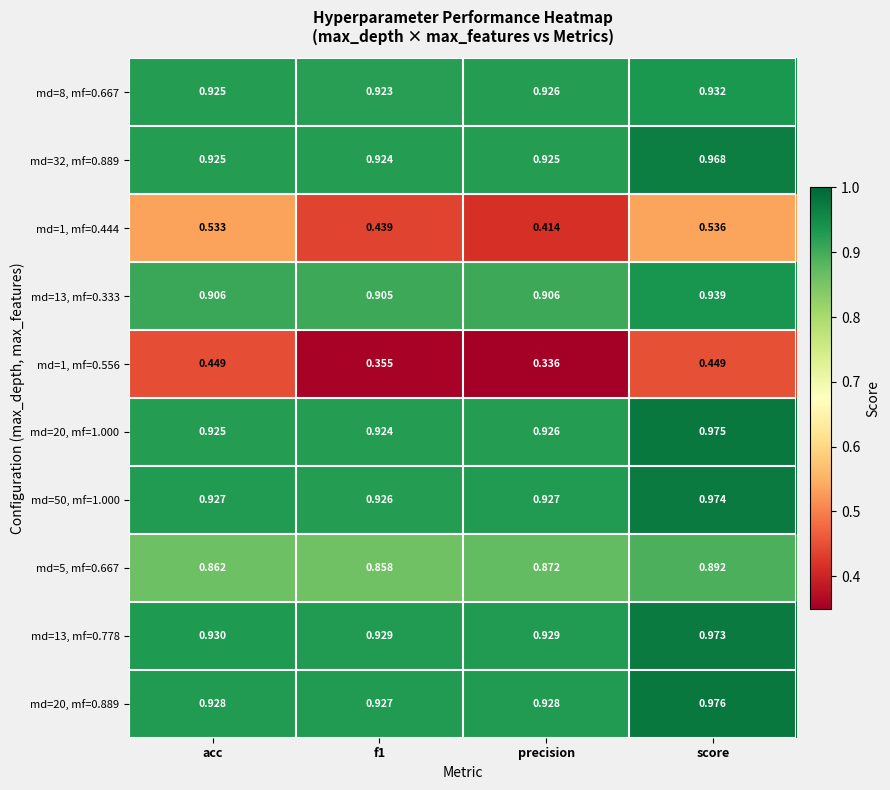

Between acc and precision, which series saw the biggest shift?

md=1, mf=0.444